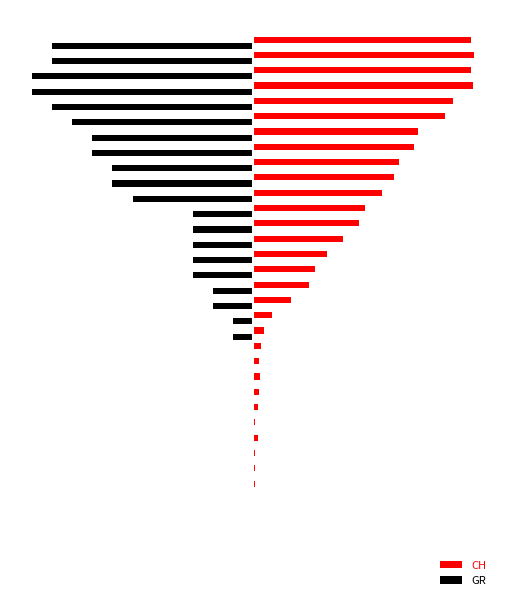

What is the value of the CH bar at the 11th from the left?

2.0